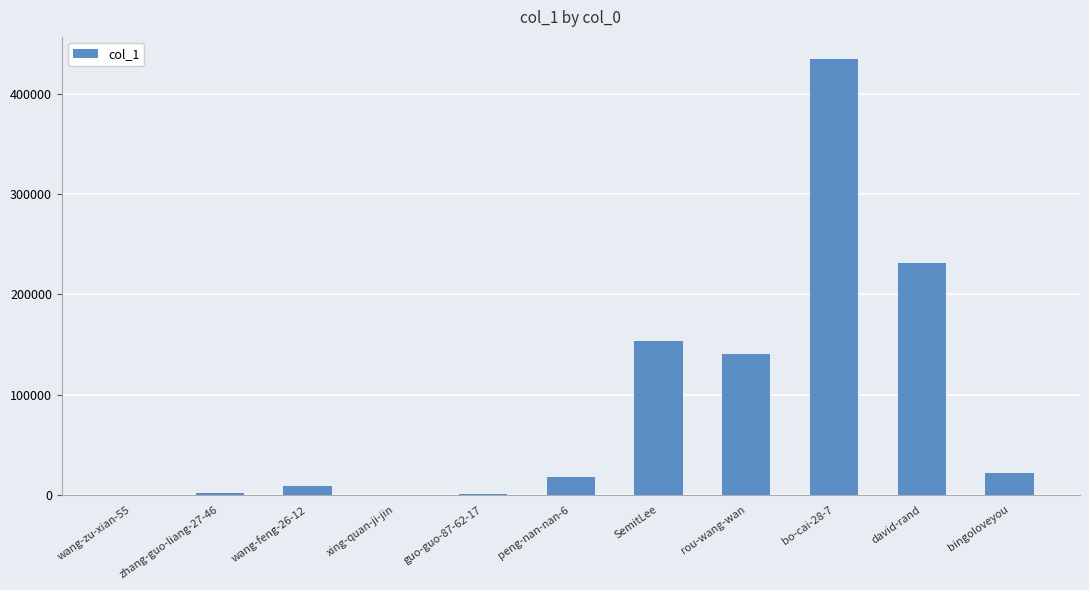

True or false: the data shows 21646 at bingoloveyou.

True